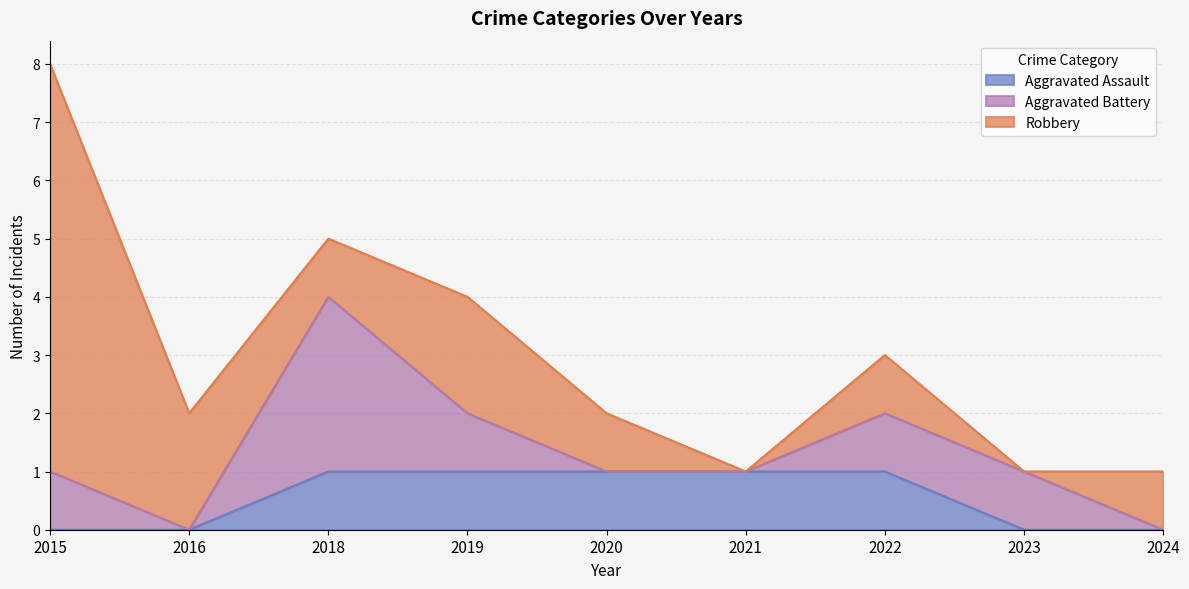

What is the spread (max minus min) of values at 2021?

1